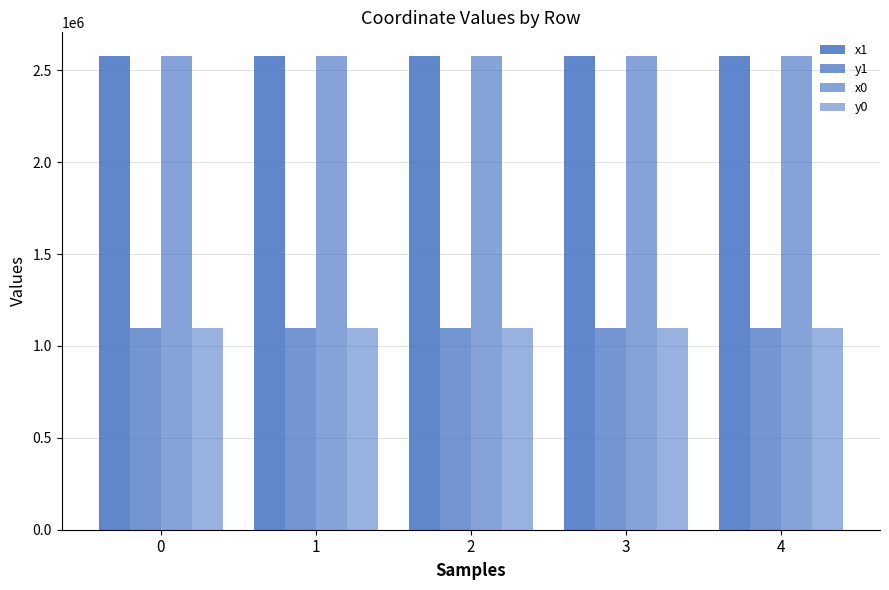

At how many categories does at least one series exceed 1177751?

5